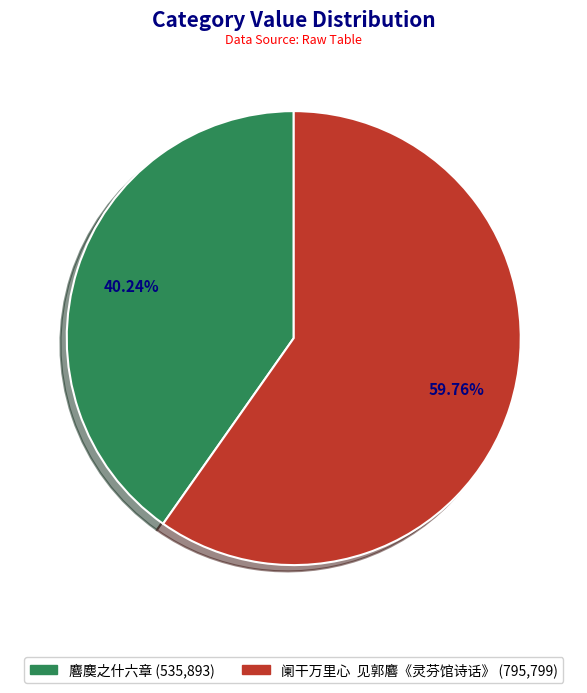

Rank the categories by value from lowest to highest.

麔䴠之什六章, 阑干万里心 见郭麔《灵芬馆诗话》